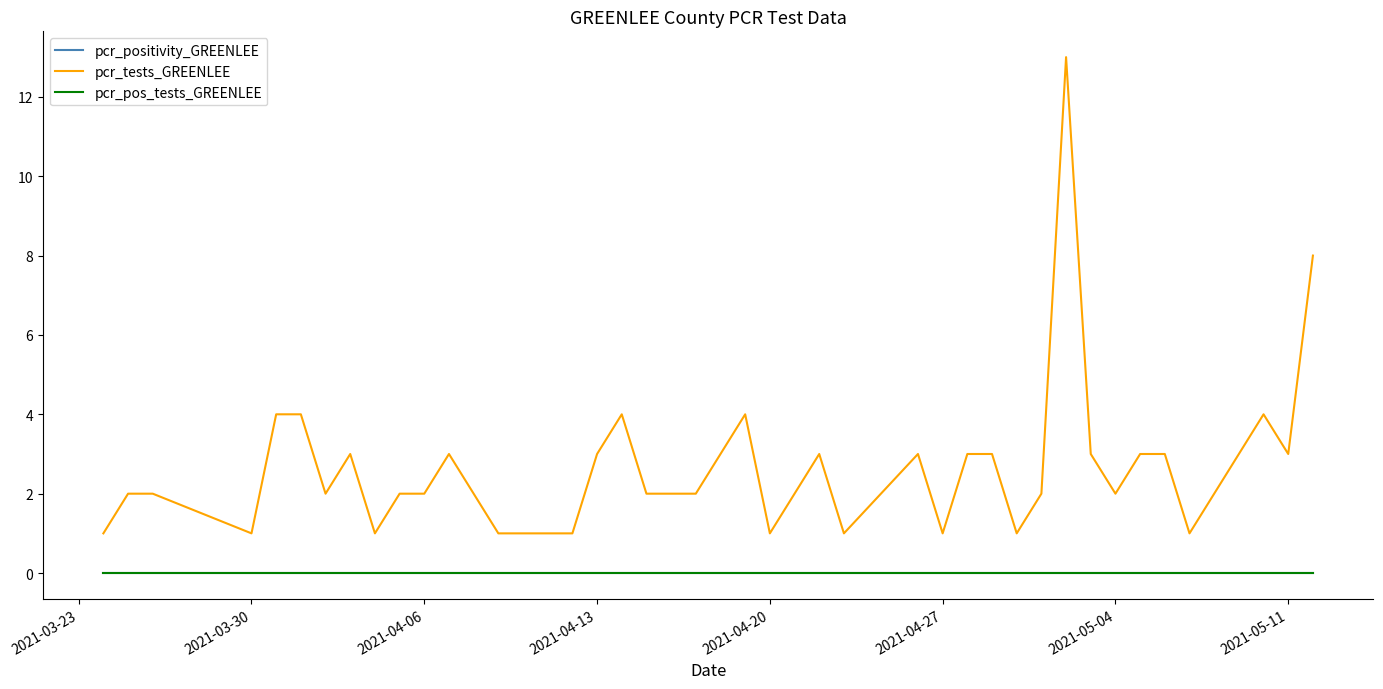

True or false: pcr_tests_GREENLEE has a value of 1 at 27.

False